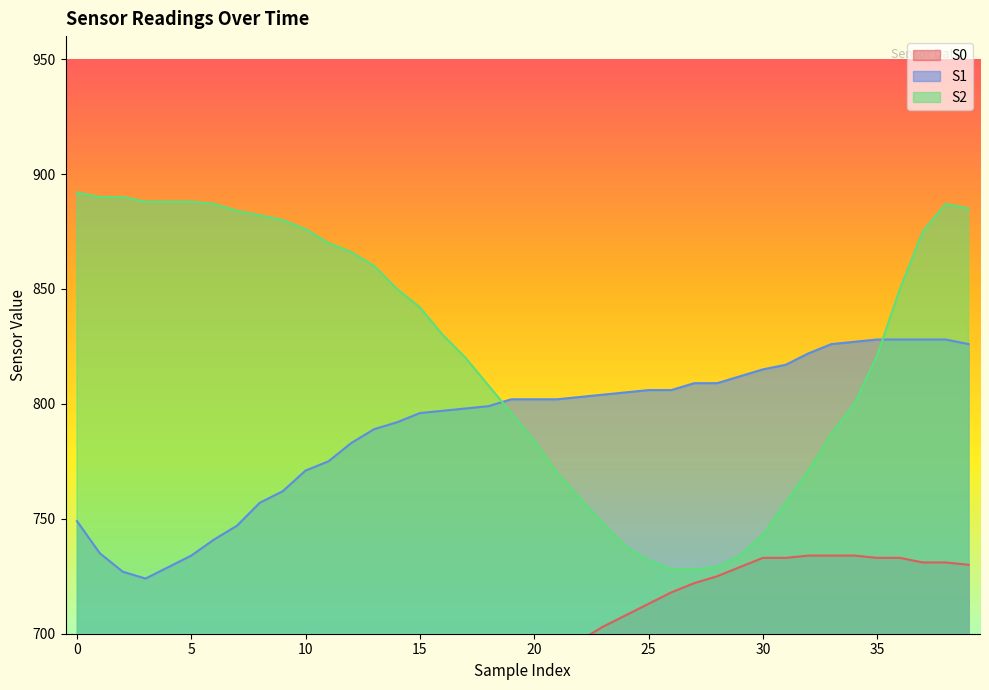

How many lines are shown in the chart?

3